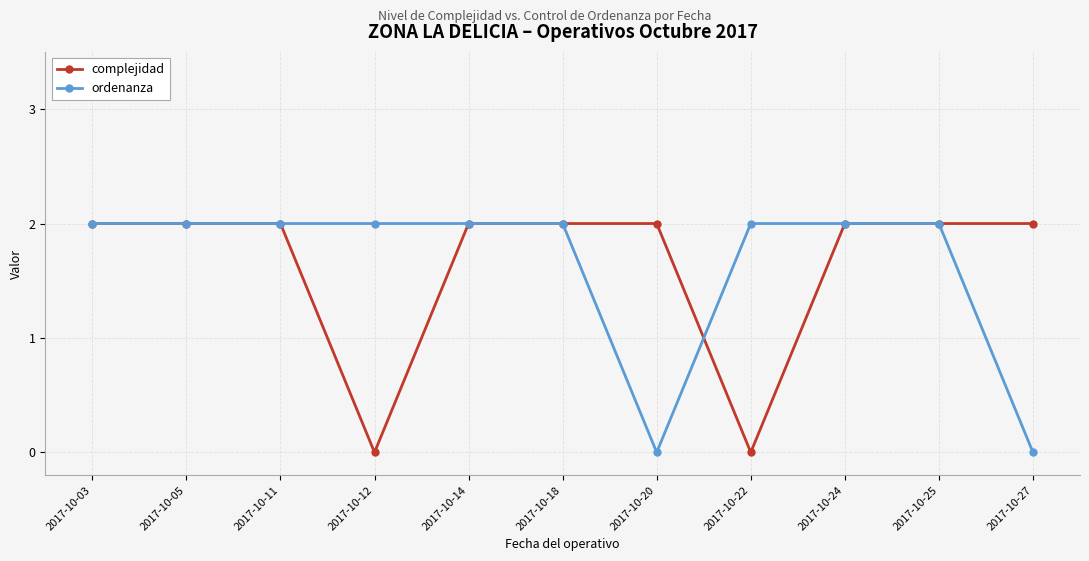

What is the spread (max minus min) of values at 2017-10-22?

2